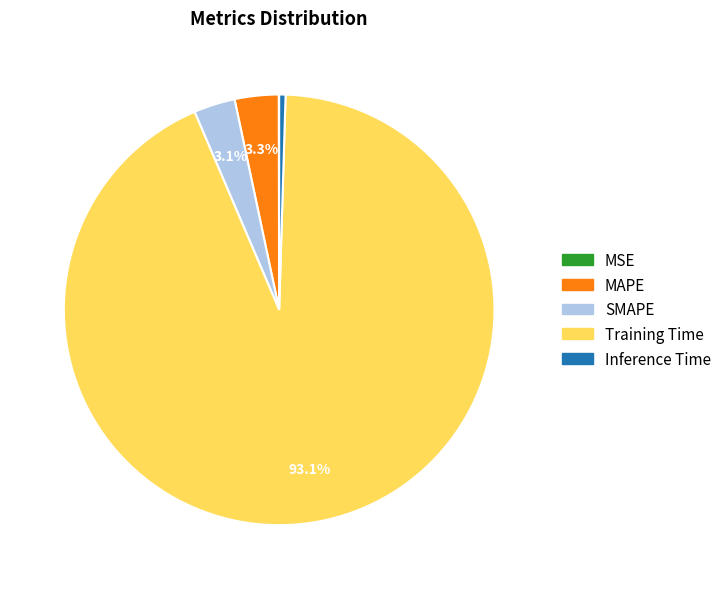

What is the total percentage of MAPE and SMAPE?

6.4%